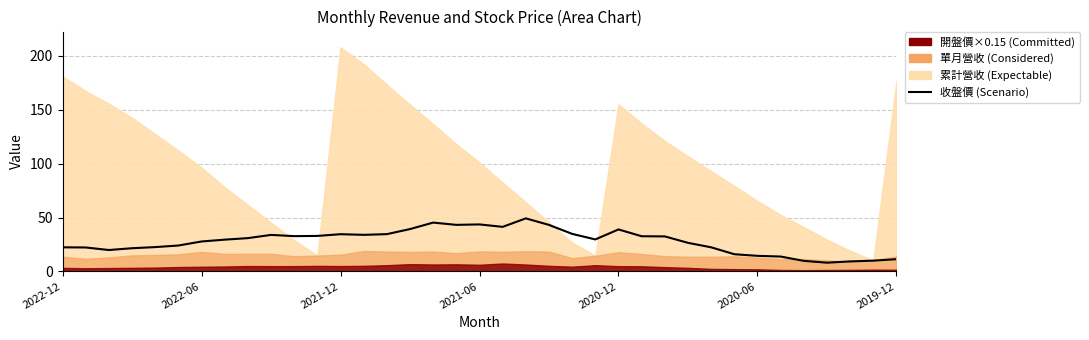

The value at 2021-06 is 11.6. True or false?

False